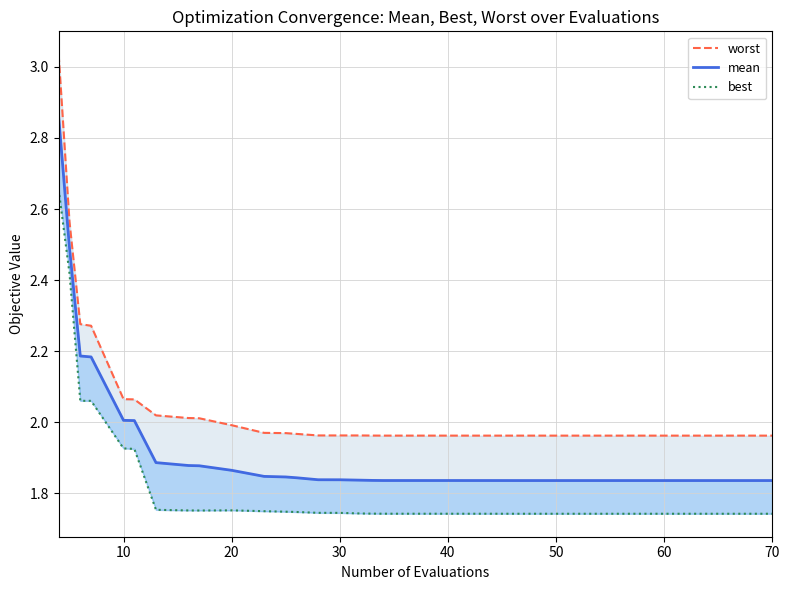

What is the difference between the maximum and minimum values in the worst series?

1.1